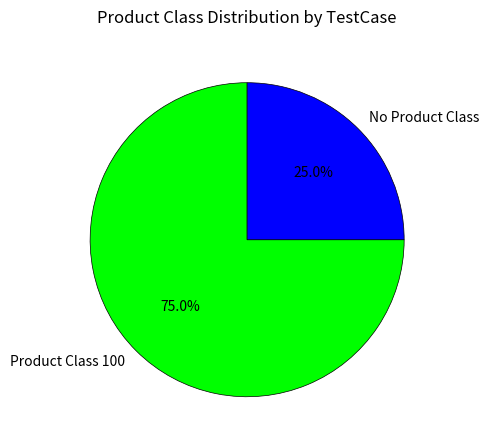

How many slices are in this pie chart?

2